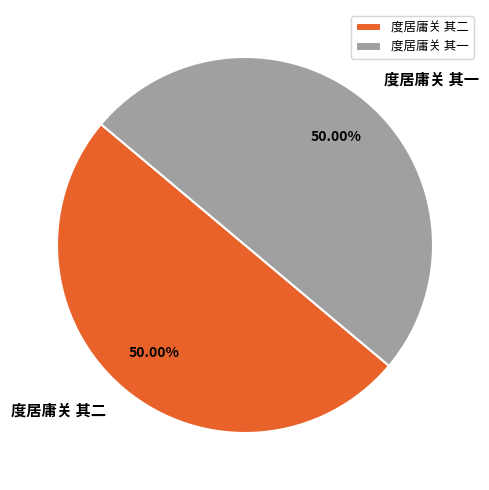

Is the sum of 度居庸关 其二 and 度居庸关 其一 greater than half?

Yes